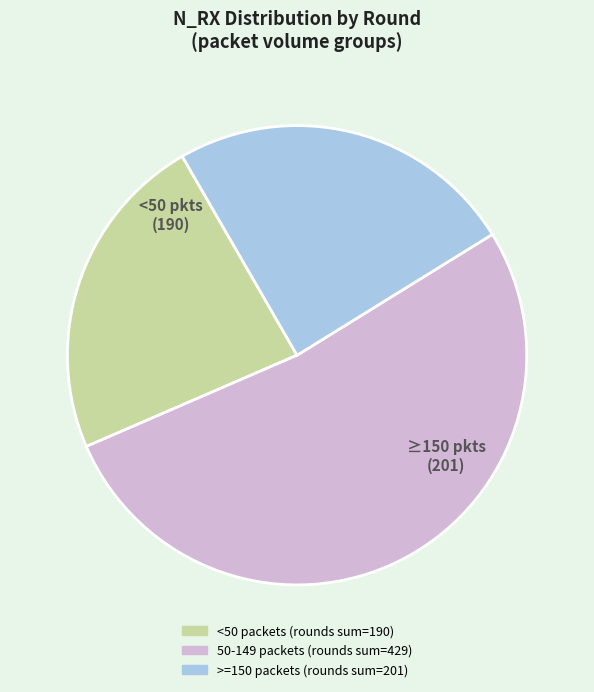

Is there a majority slice in this chart?

Yes